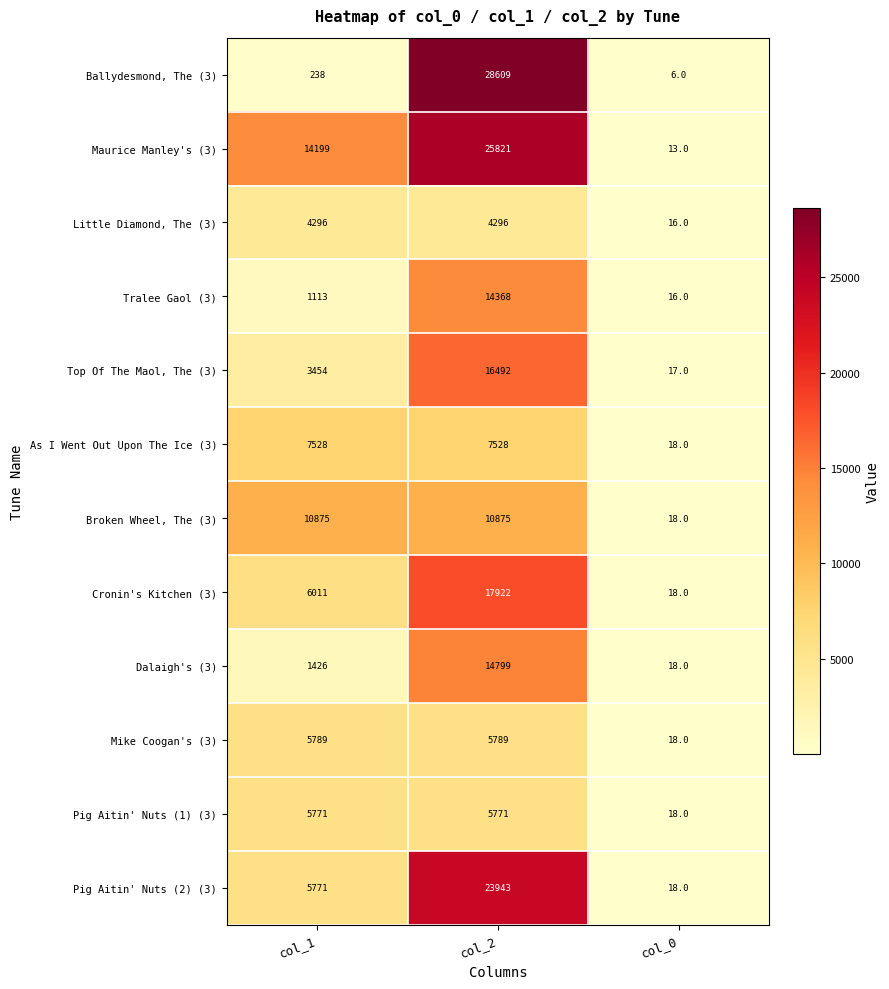

Is it true that Little Diamond, The (3) equals 4296 at col_2?

True